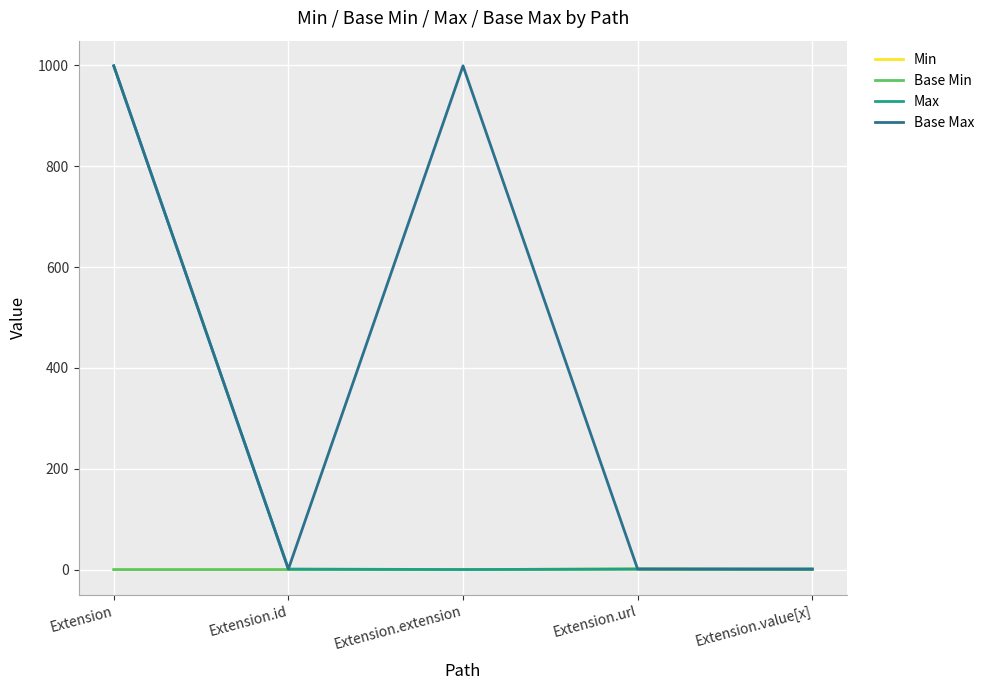

Is this an area chart (filled region under the line)?

No